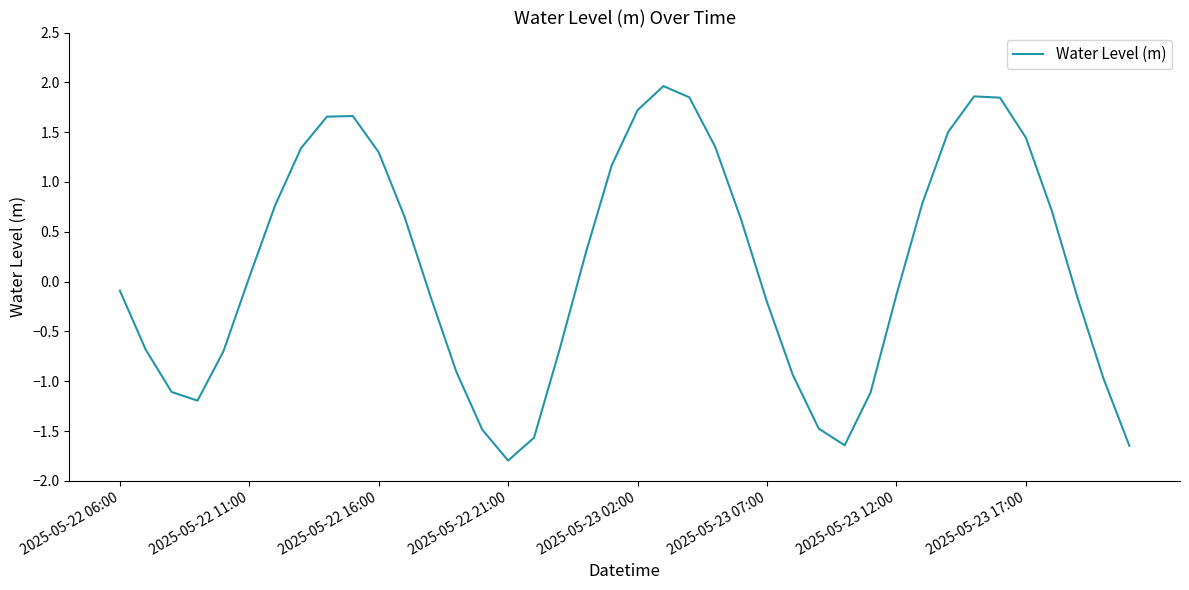

What is the difference between the maximum and minimum values?

3.8